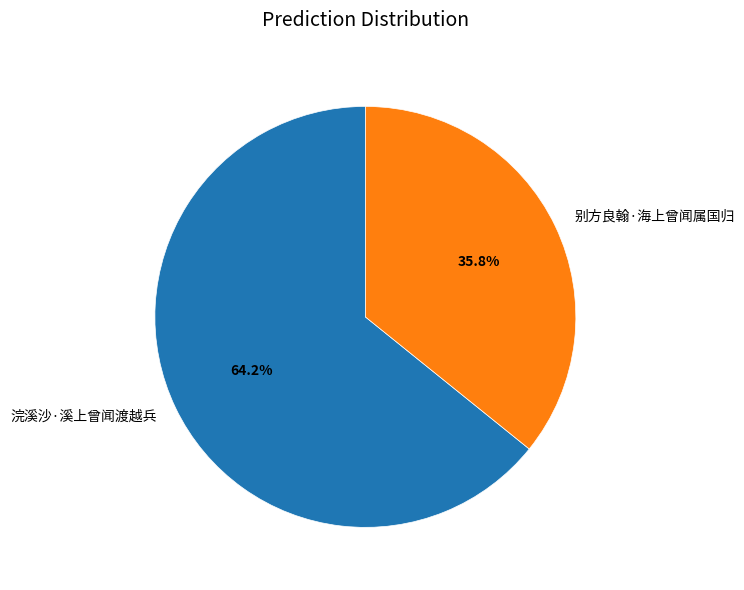

To the nearest percent, what portion does 浣溪沙·溪上曾闻渡越兵 represent?

64%